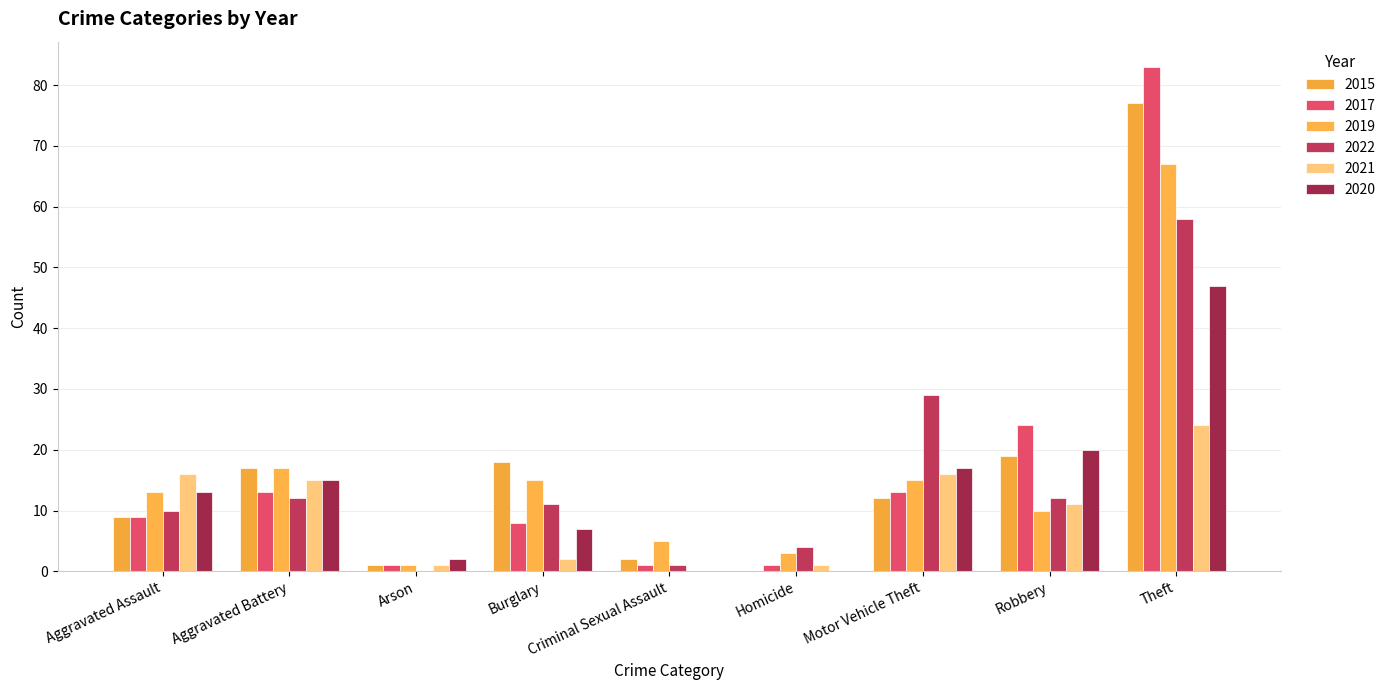

At how many categories does at least one series exceed 55?

1